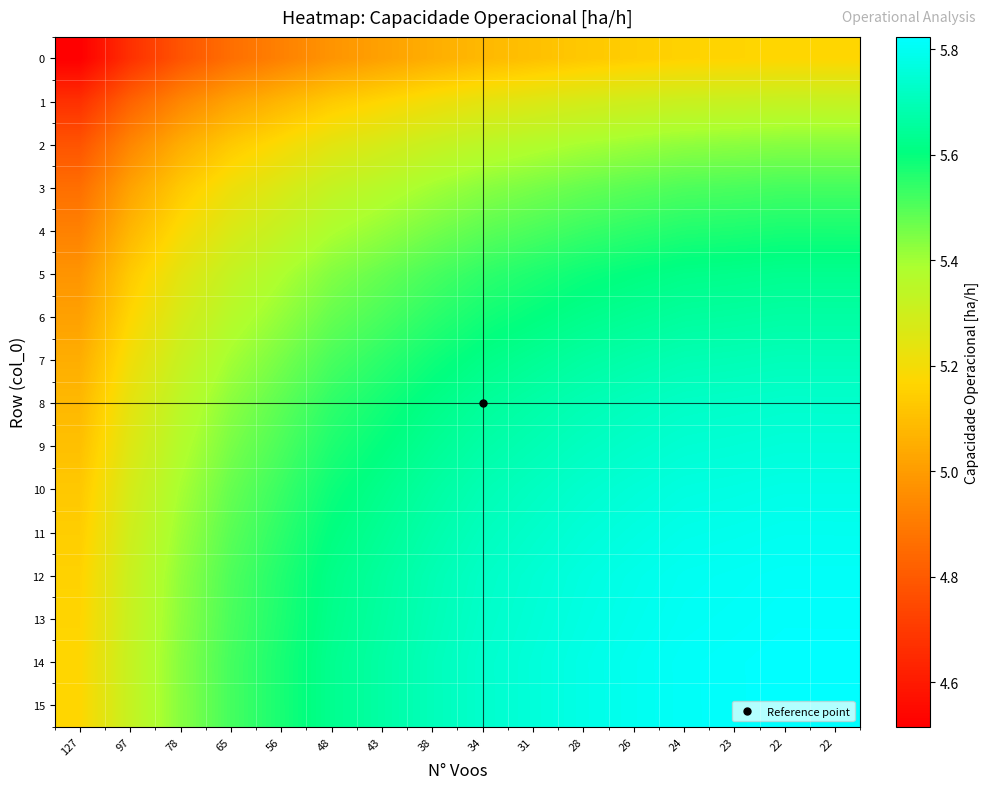

What is the difference between the highest and lowest values at 24?

0.7